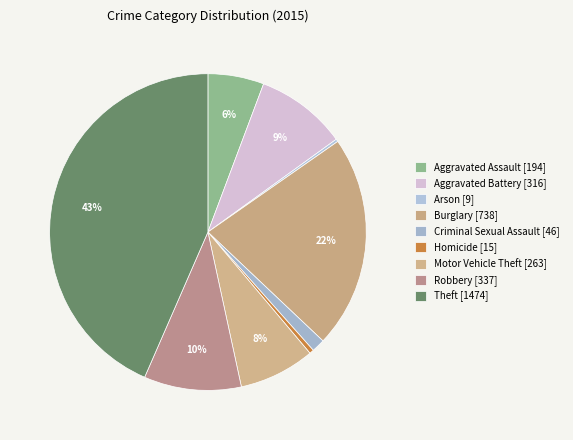

Which category has the biggest portion of the pie?

Theft